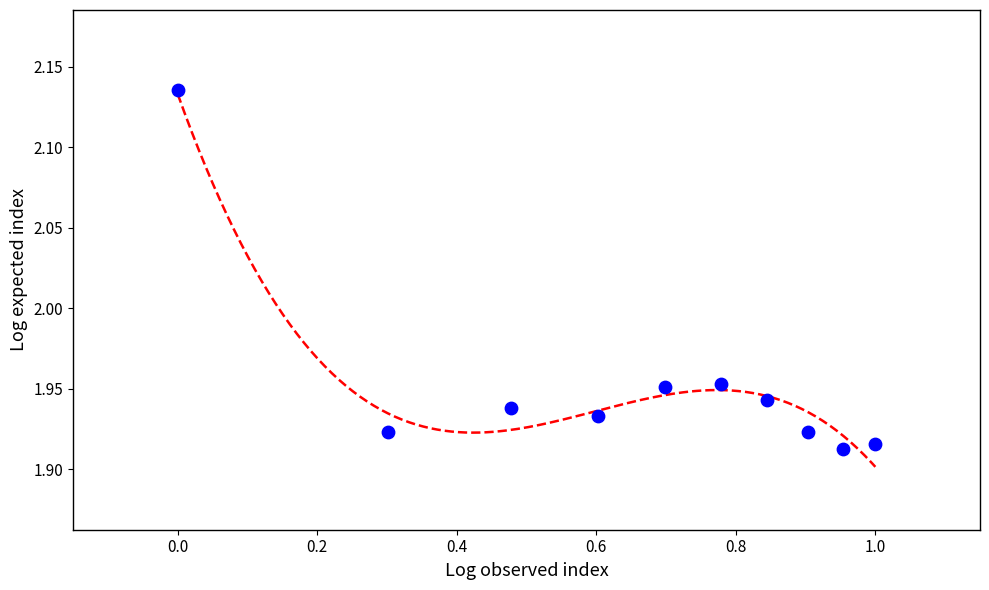

What is the average X value?

0.7